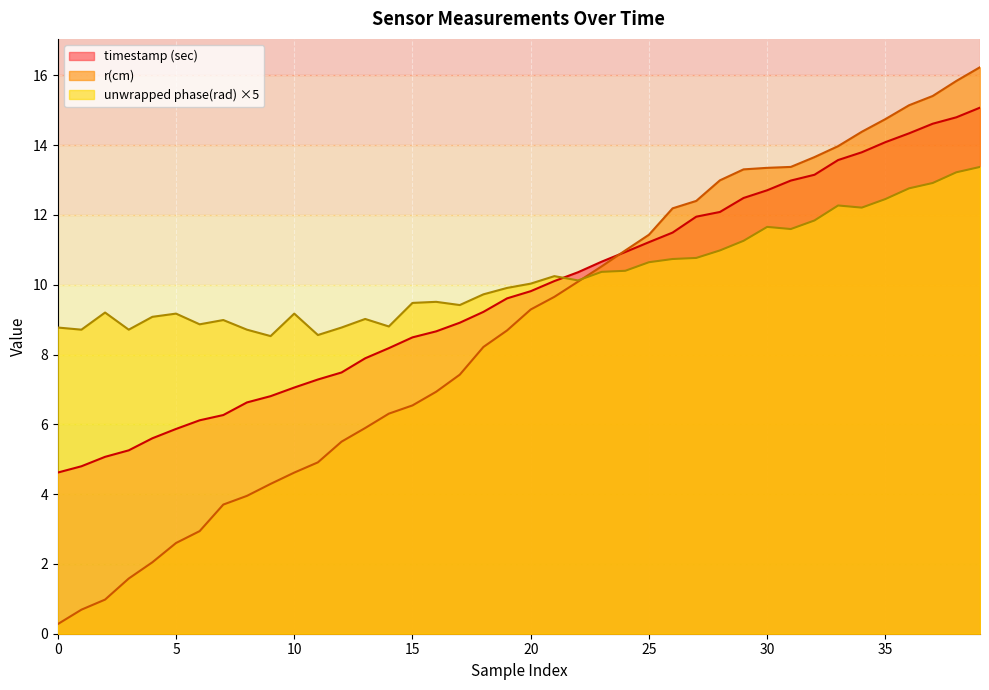

What is the sum of the unwrapped phase(rad) values at 31 and 23?

22.0